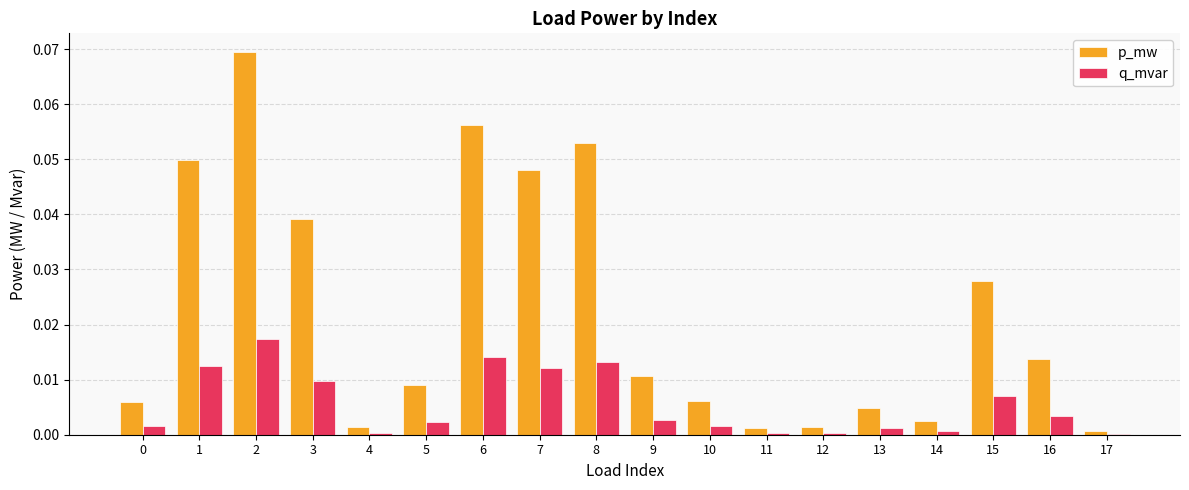

True or false: p_mw has a value of 0.1 at 1.

False